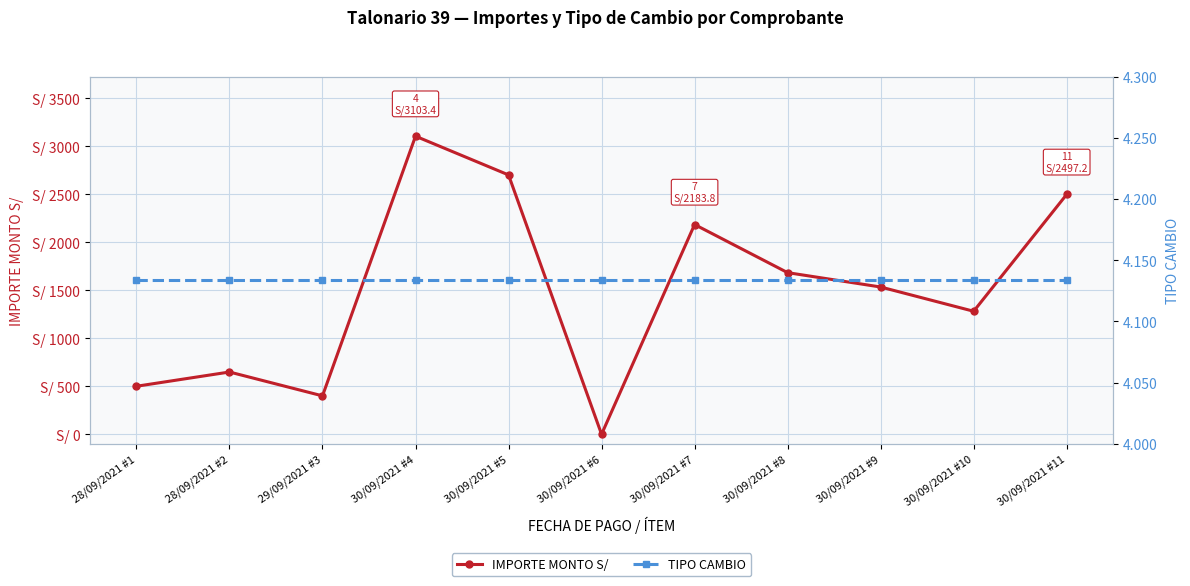

Which has a higher value, 30/09/2021 #5 or 28/09/2021 #1?

30/09/2021 #5